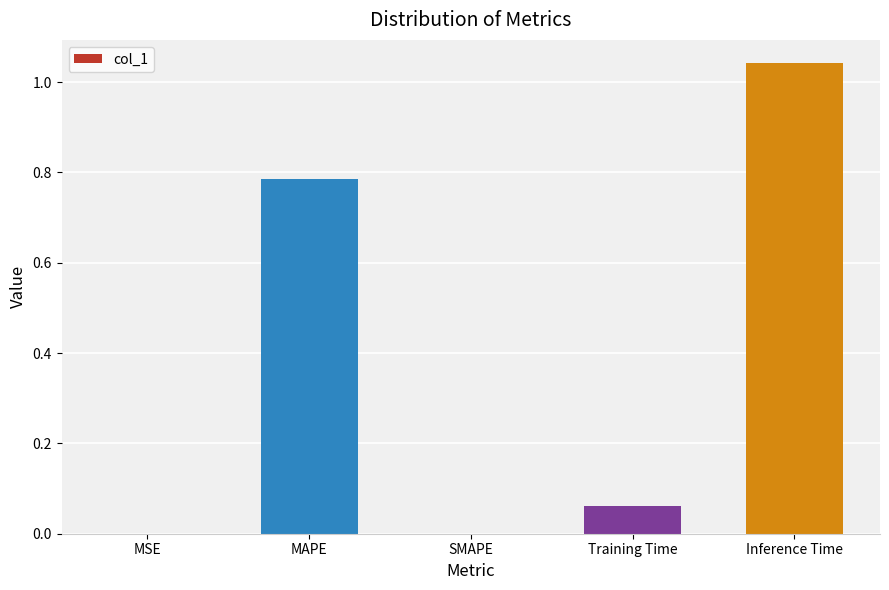

How many distinct data groups are displayed?

1